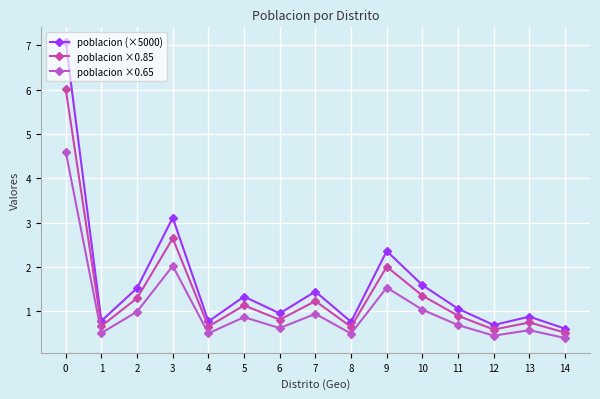

In poblacion ×0.85, how many points are higher than both neighbors (excluding endpoints)?

5